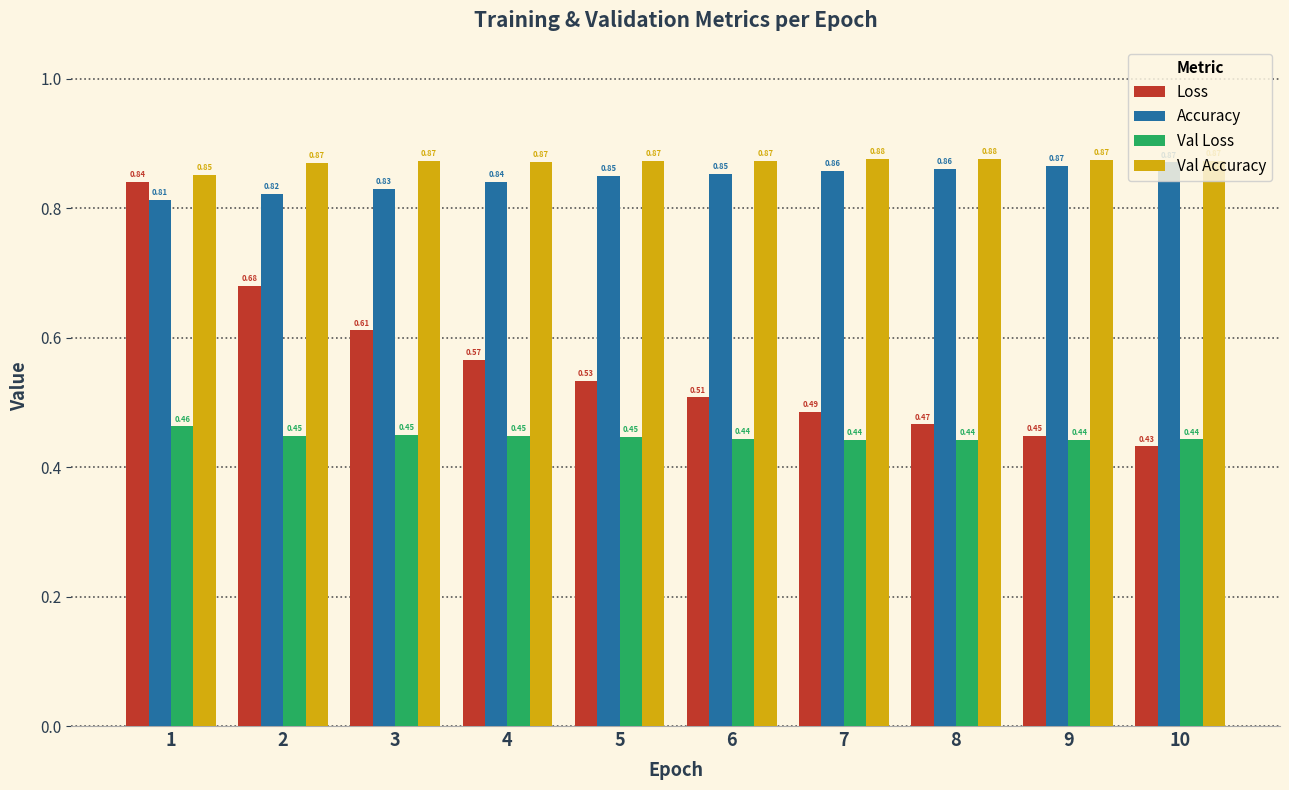

At which category is the sum across all series the highest?

1